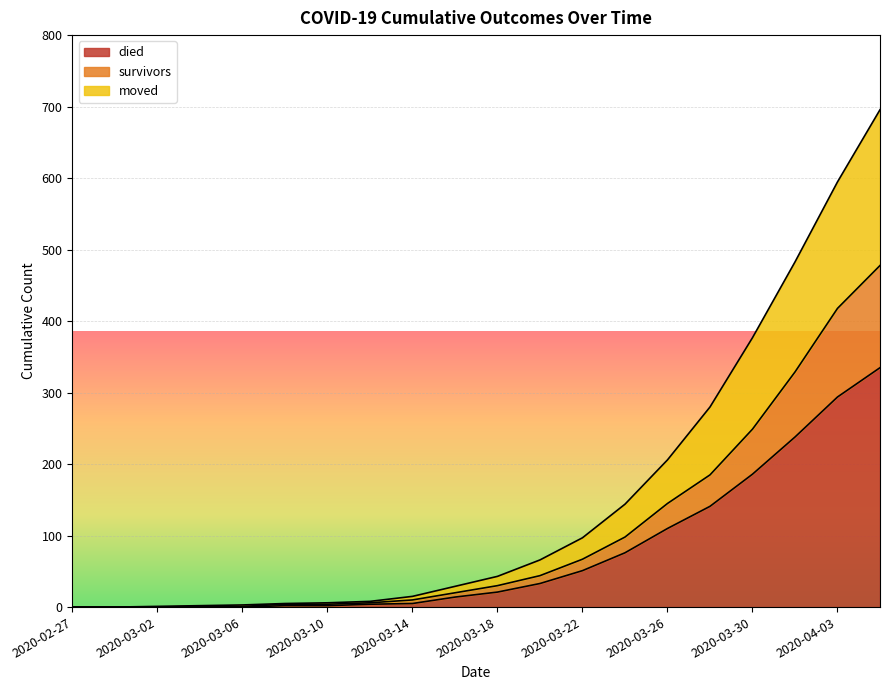

How many lines are shown in the chart?

3